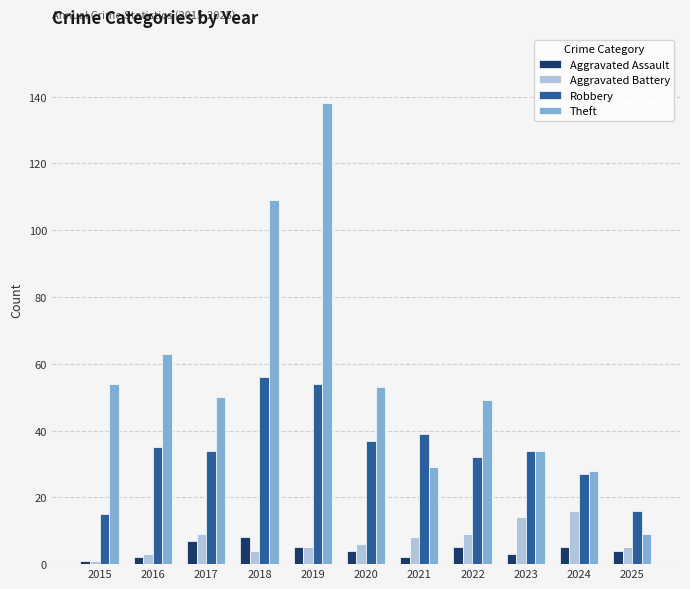

What is the value of the Robbery bar at the 8th from the left?

32